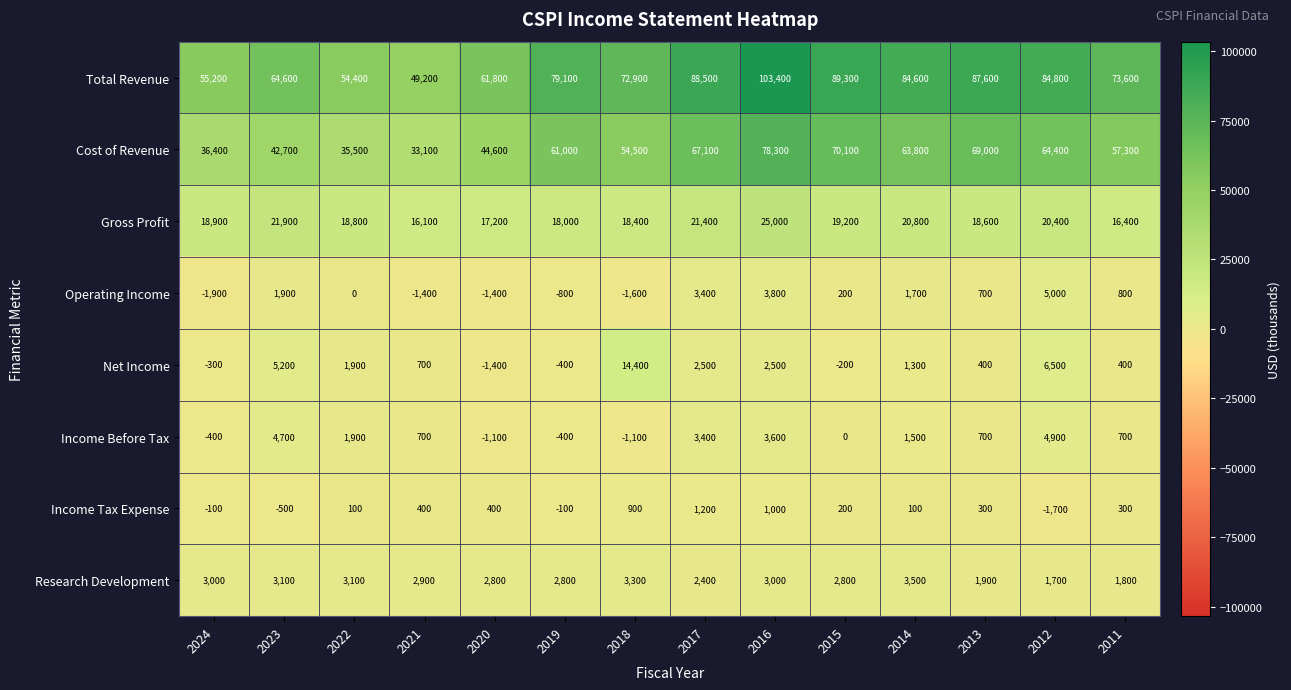

What is the difference between the maximum and second lowest values in the Operating Income series?

6600